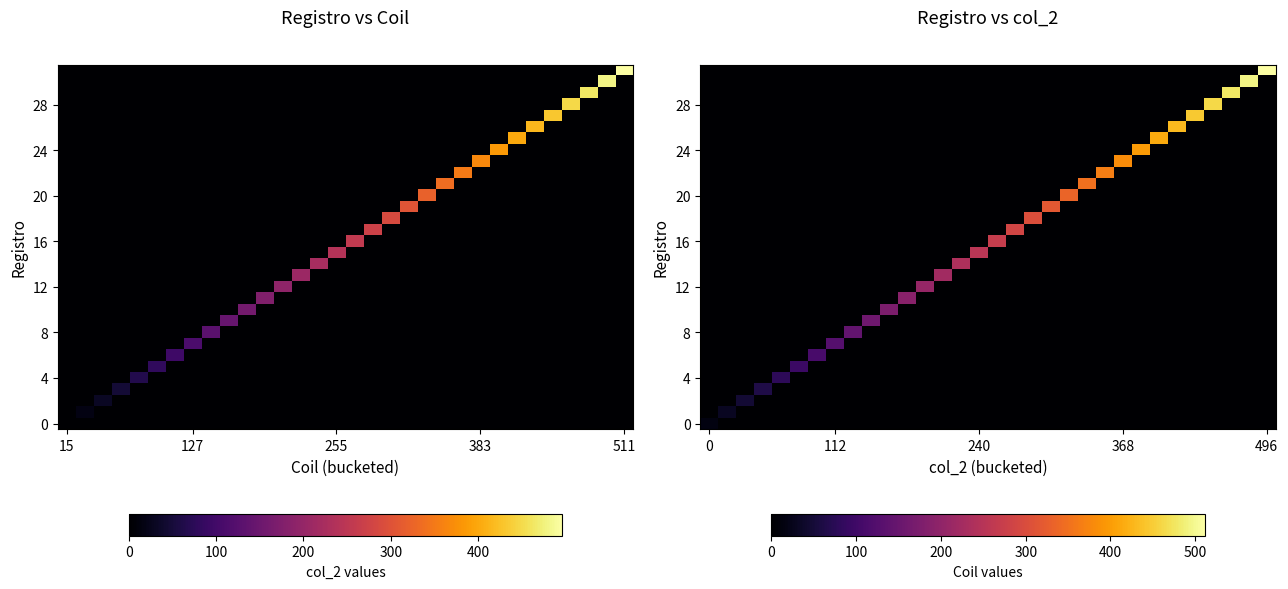

How many data points in 8 are above 0?

1